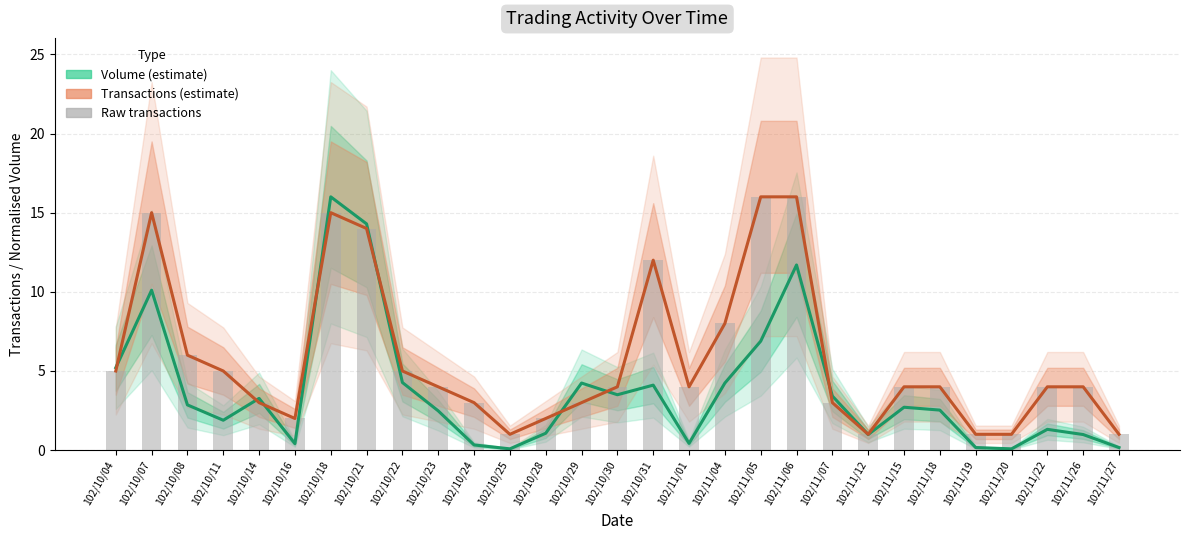

Which series has the largest total across all categories?

Transactions (estimate)